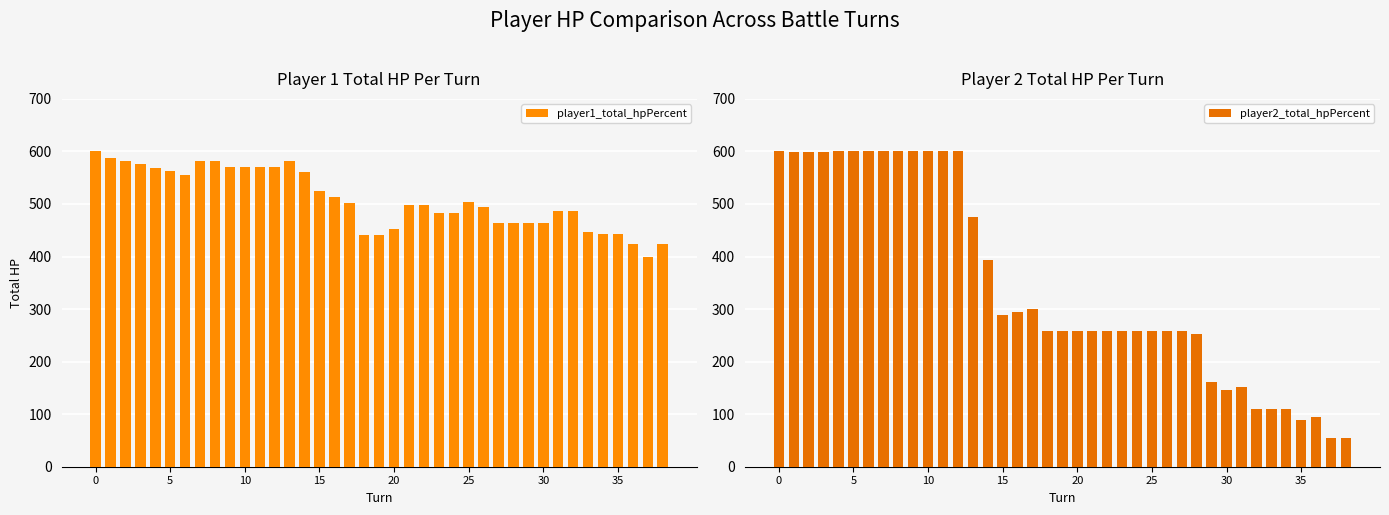

What is the approximate value of player2_total_hpPercent at 13?

476